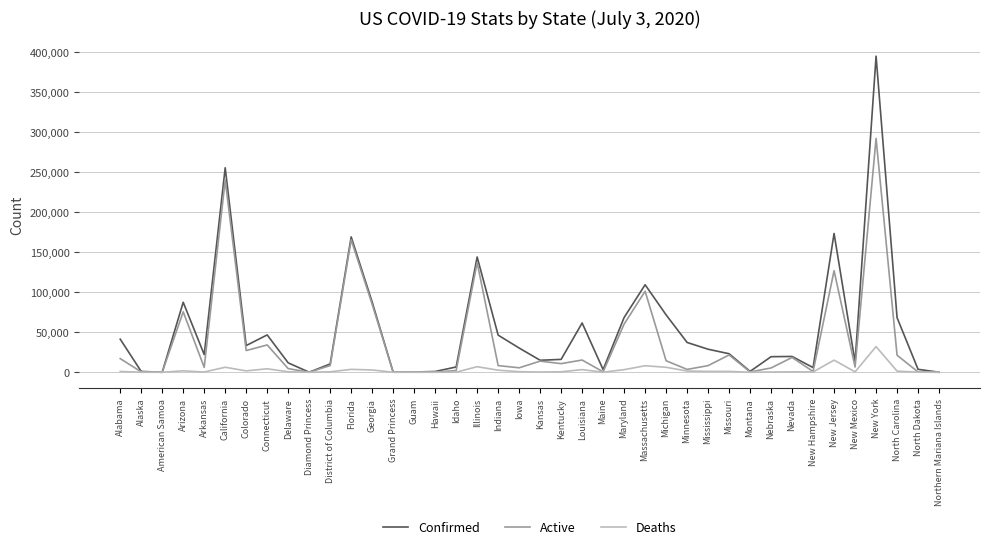

Read the Active value at Diamond Princess.

49